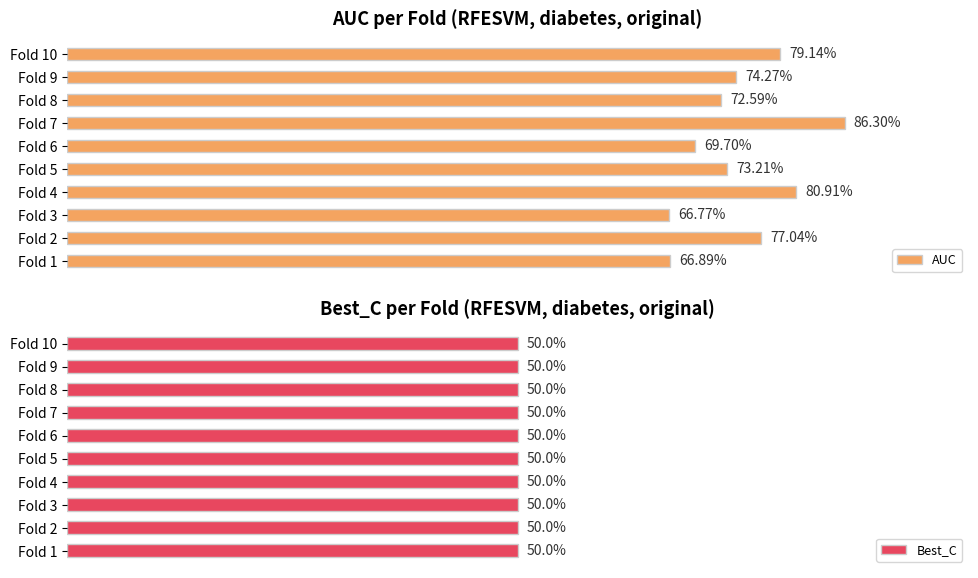

Rank the categories by AUC value from lowest to highest.

Fold 3, Fold 1, Fold 6, Fold 8, Fold 5, Fold 9, Fold 2, Fold 10, Fold 4, Fold 7